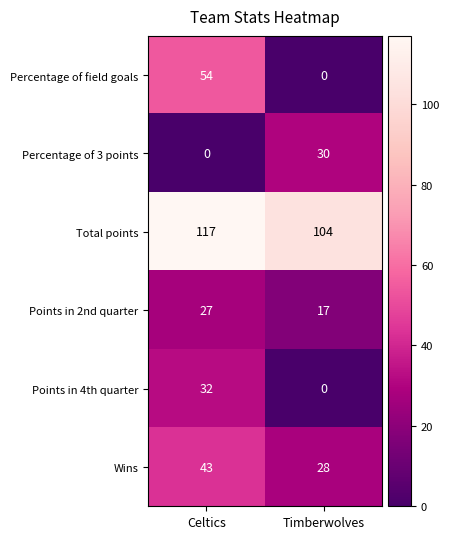

What is the average value of the Points in 2nd quarter series?

22